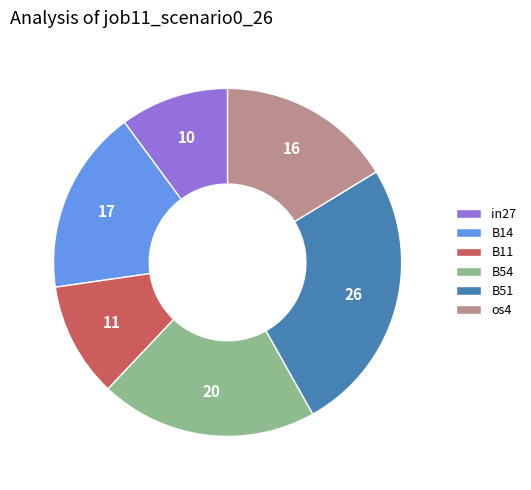

True or false: B54 accounts for 11% of the total.

False